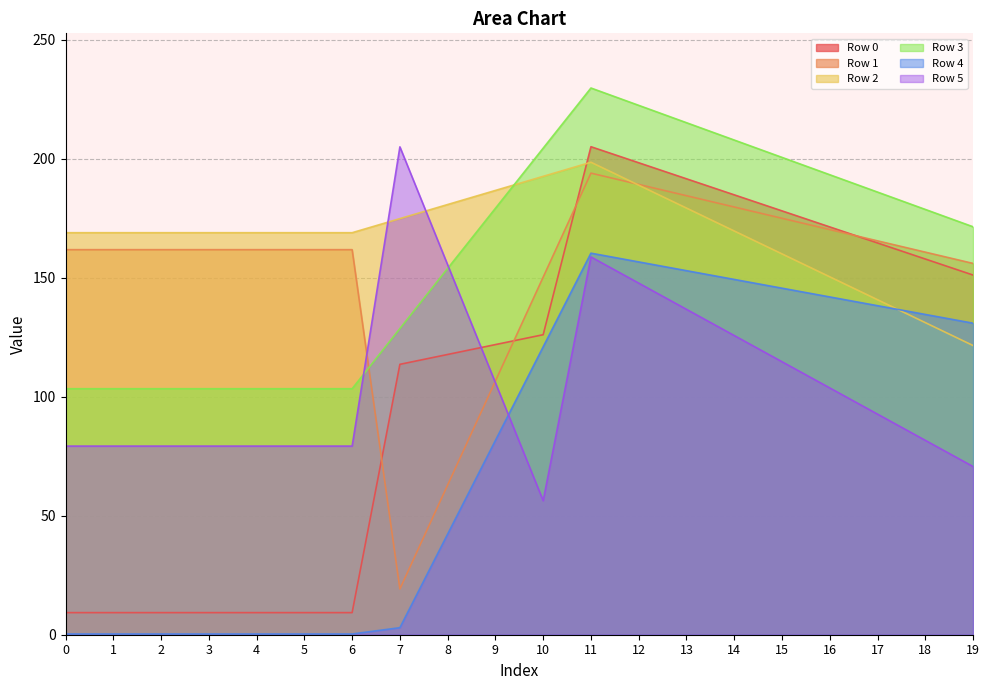

What is the sum of all Row 1 values?

3046.9